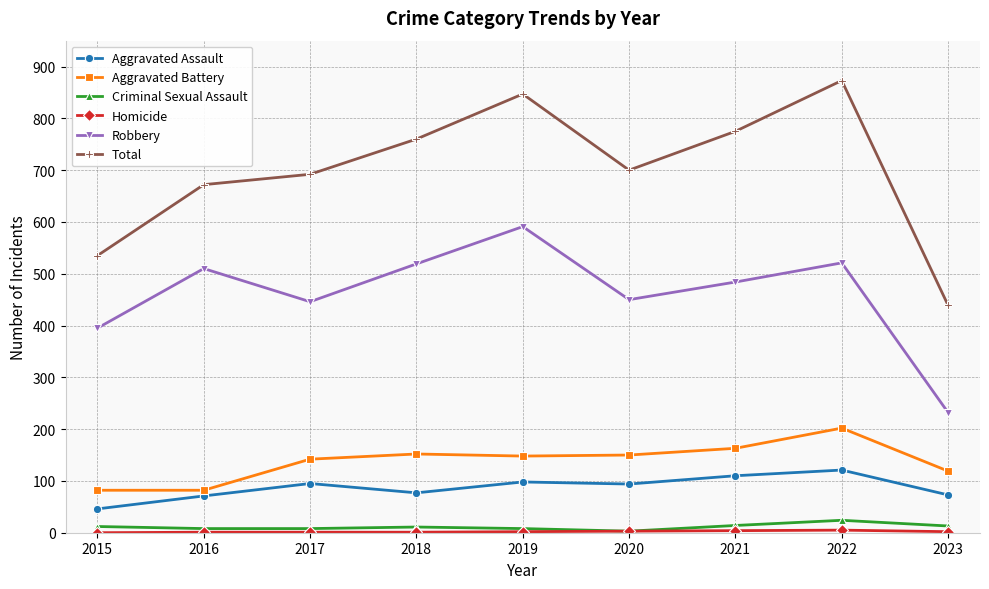

True or false: Criminal Sexual Assault and Total intersect in this chart.

False